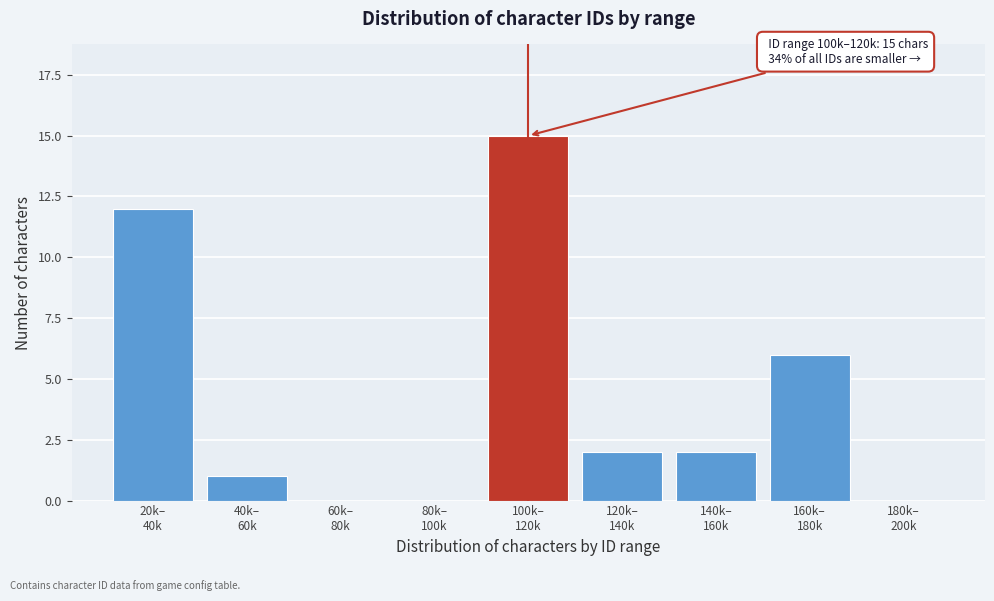

What is the greatest value displayed?

15